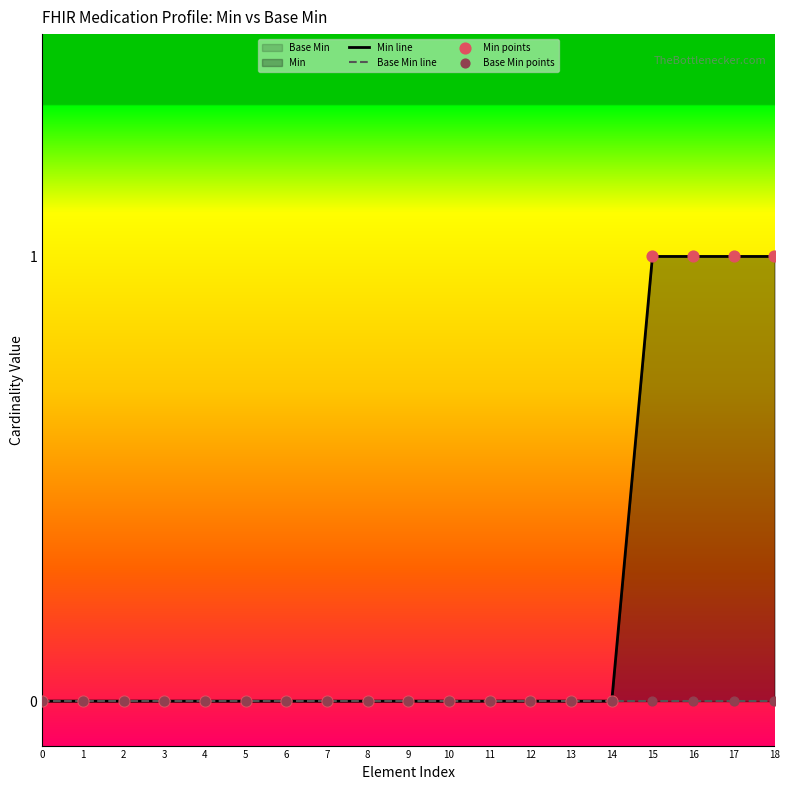

Which series has the largest total across all categories?

Min line